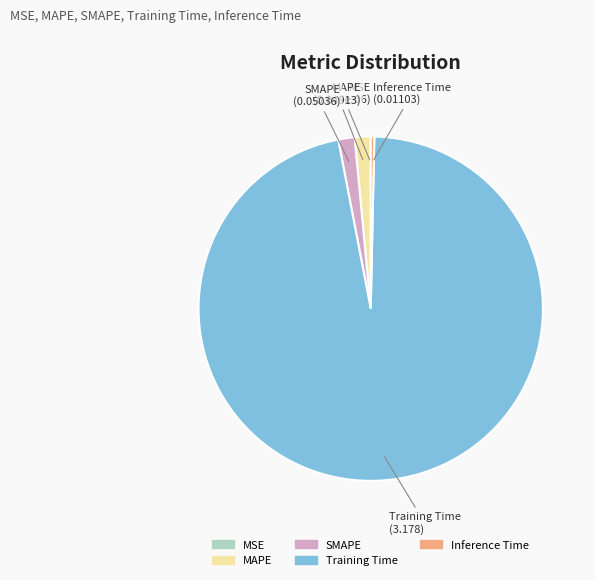

Combined, do SMAPE and Inference Time account for over 50%?

No